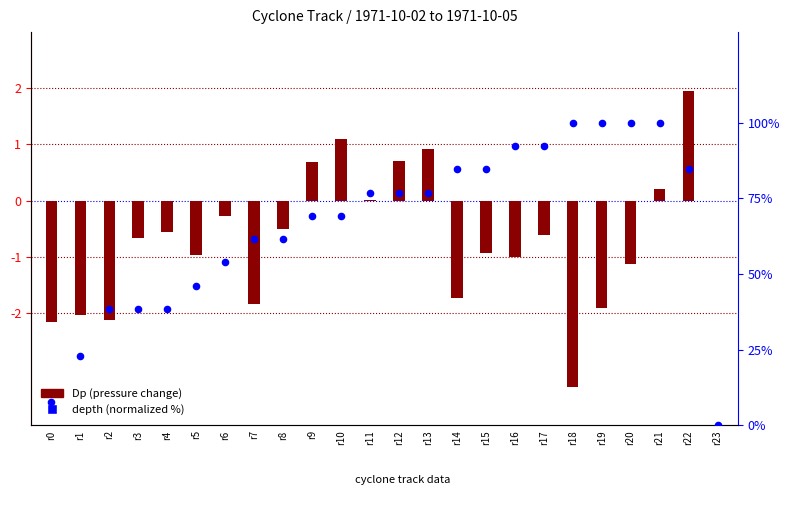

Is the value of depth (normalized %) at r11 greater than the value of Dp (pressure change) at r3?

Yes